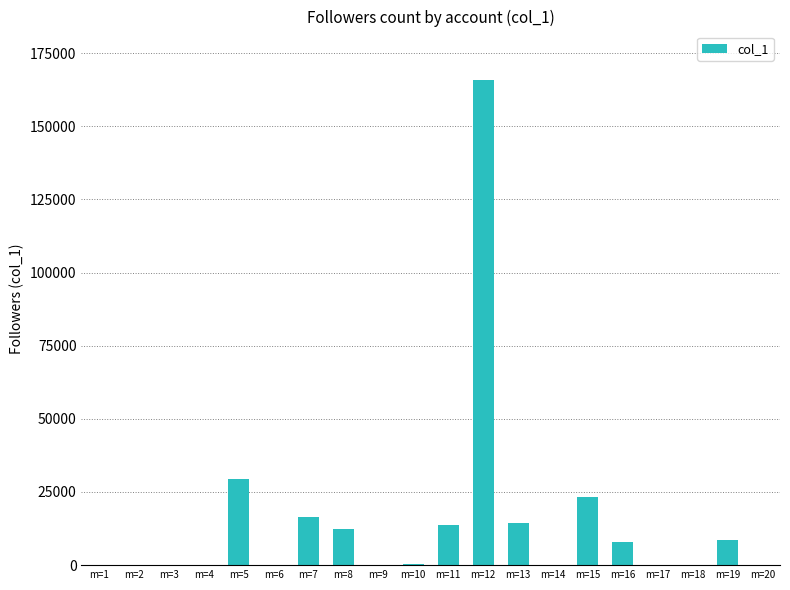

What is the maximum value shown in the chart?

165761